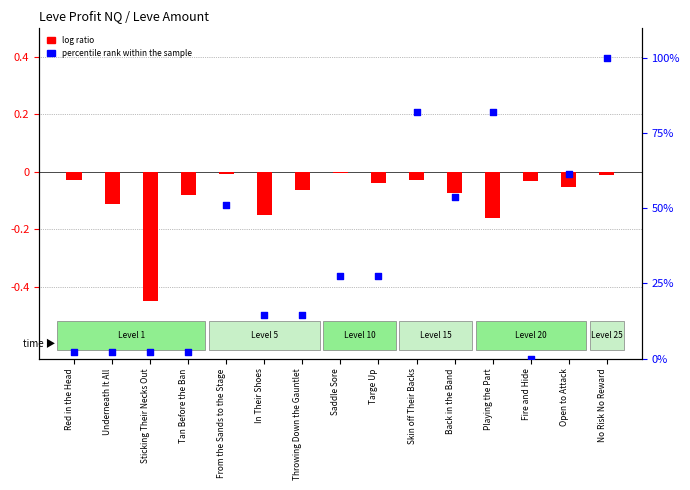

Is the value of log ratio at In Their Shoes greater than the value of percentile rank within the sample at Fire and Hide?

No